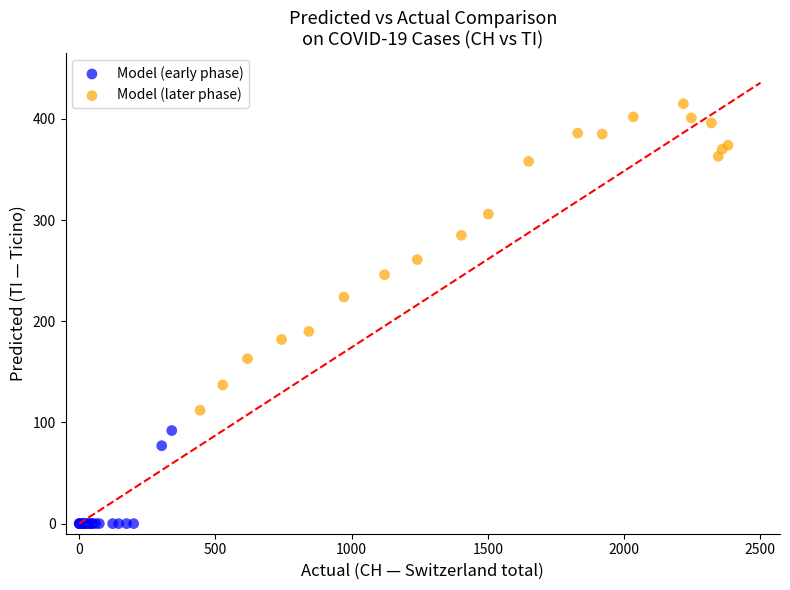

Which series reaches the maximum Y coordinate?

Model (later phase)